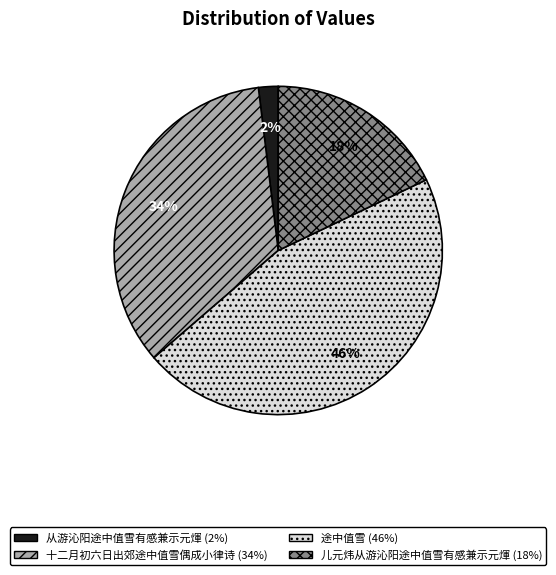

Which has a higher value, 十二月初六日出郊途中值雪偶成小律诗 or 途中值雪?

途中值雪